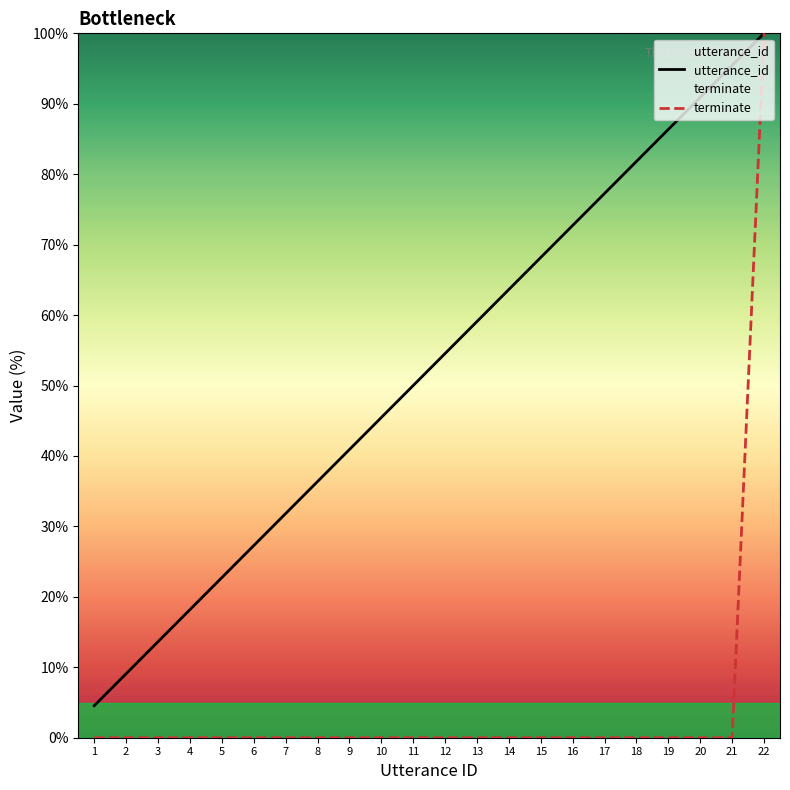

Reading right to left, what are all the values shown in this chart?

utterance_id: 100.0	95.5	90.9	86.4	81.8	77.3	72.7	68.2	63.6	59.1	54.5	50.0	45.5	40.9	36.4	31.8	27.3	22.7	18.2	13.6	9.1	4.5
terminate: 100.0	0.0	0.0	0.0	0.0	0.0	0.0	0.0	0.0	0.0	0.0	0.0	0.0	0.0	0.0	0.0	0.0	0.0	0.0	0.0	0.0	0.0